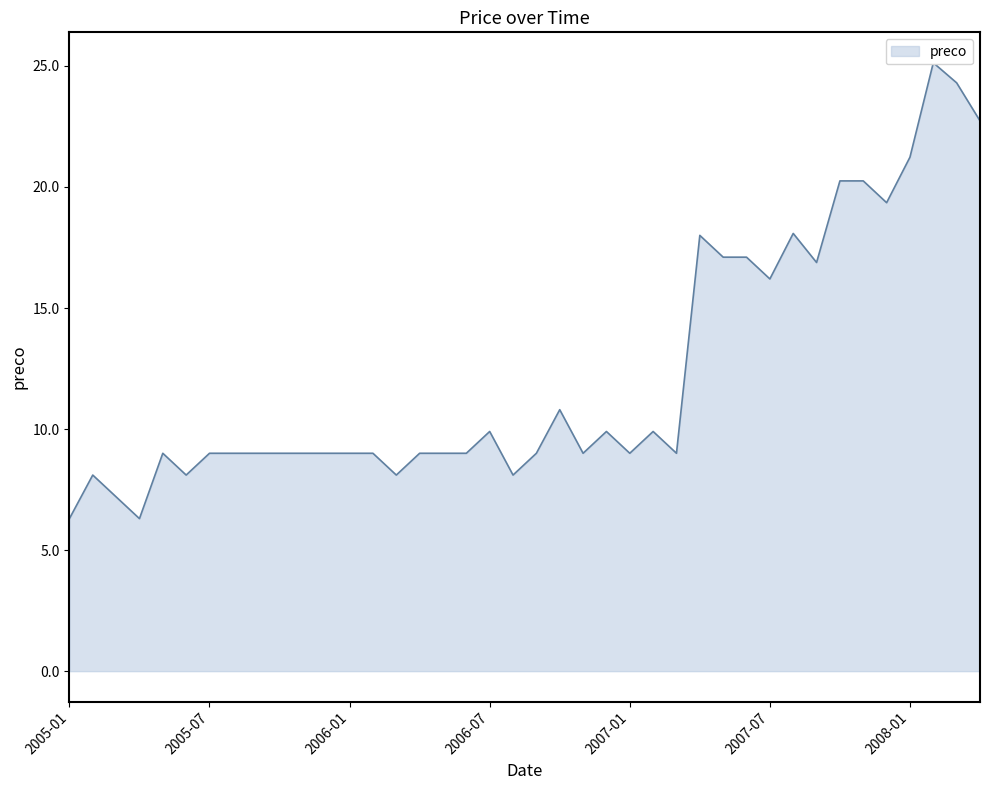

True or false: the data shows 3.0 at 2006-03.

False